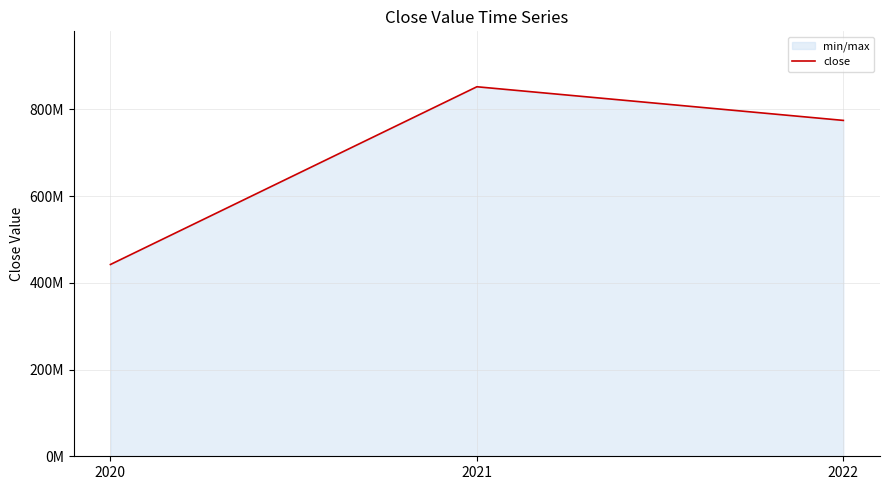

At which label is the value closest to 647265000?

2022